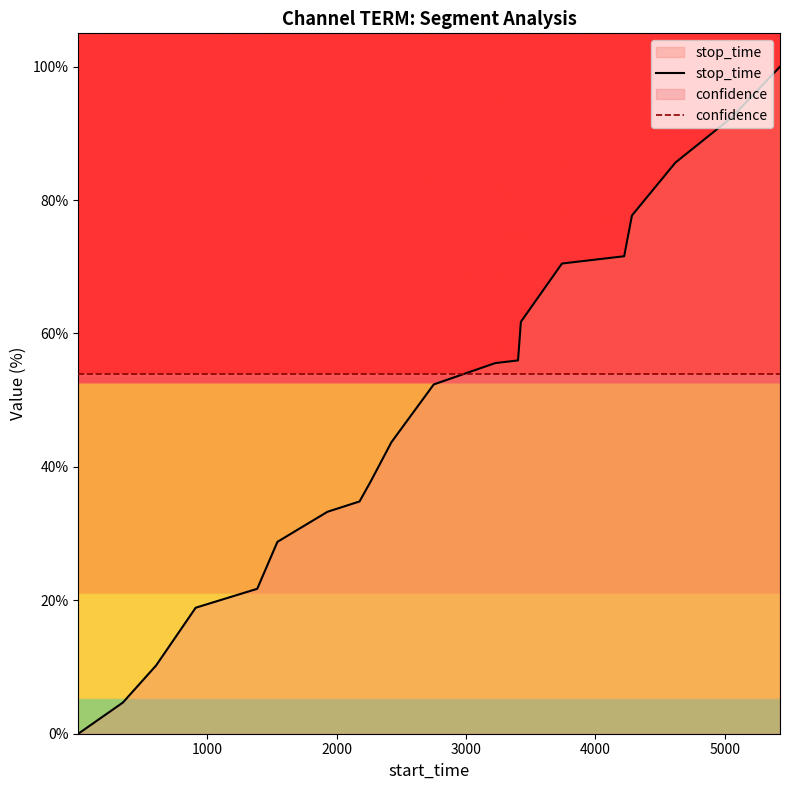

Which series has the largest total across all categories?

confidence